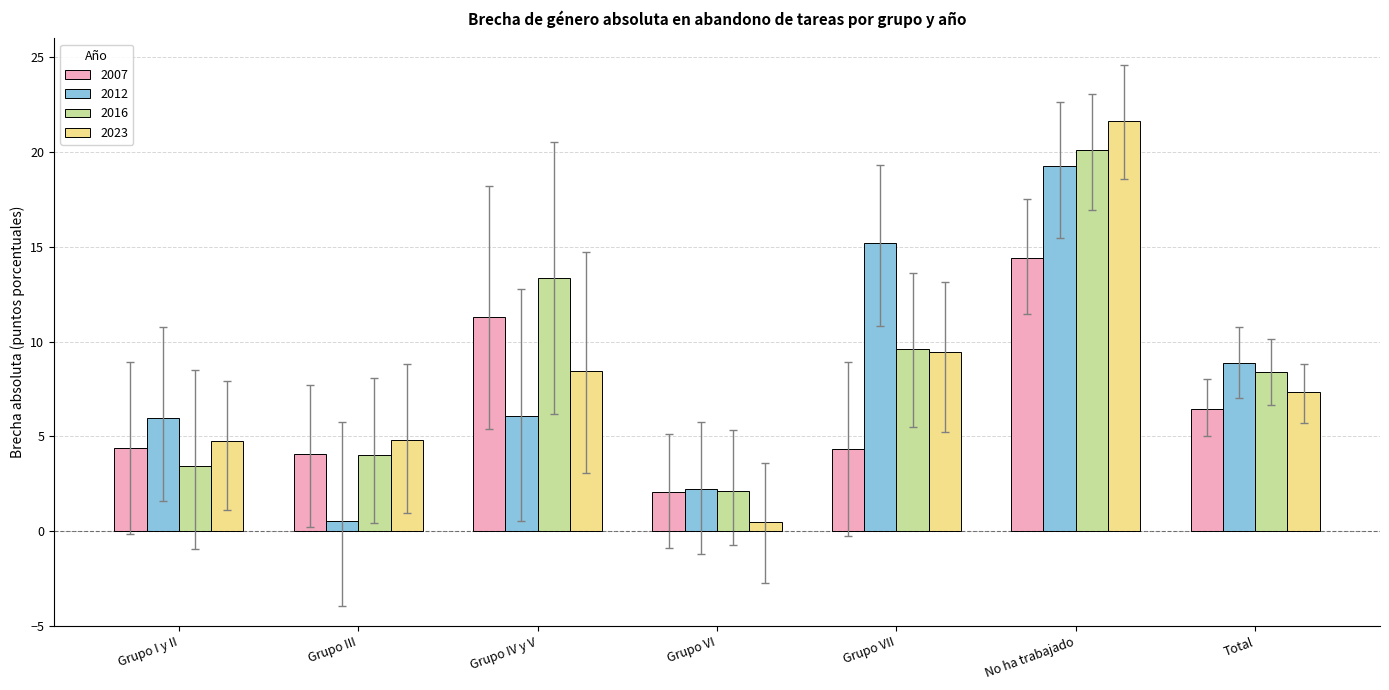

Where is 2023 nearest to the value 11?

Grupo VII